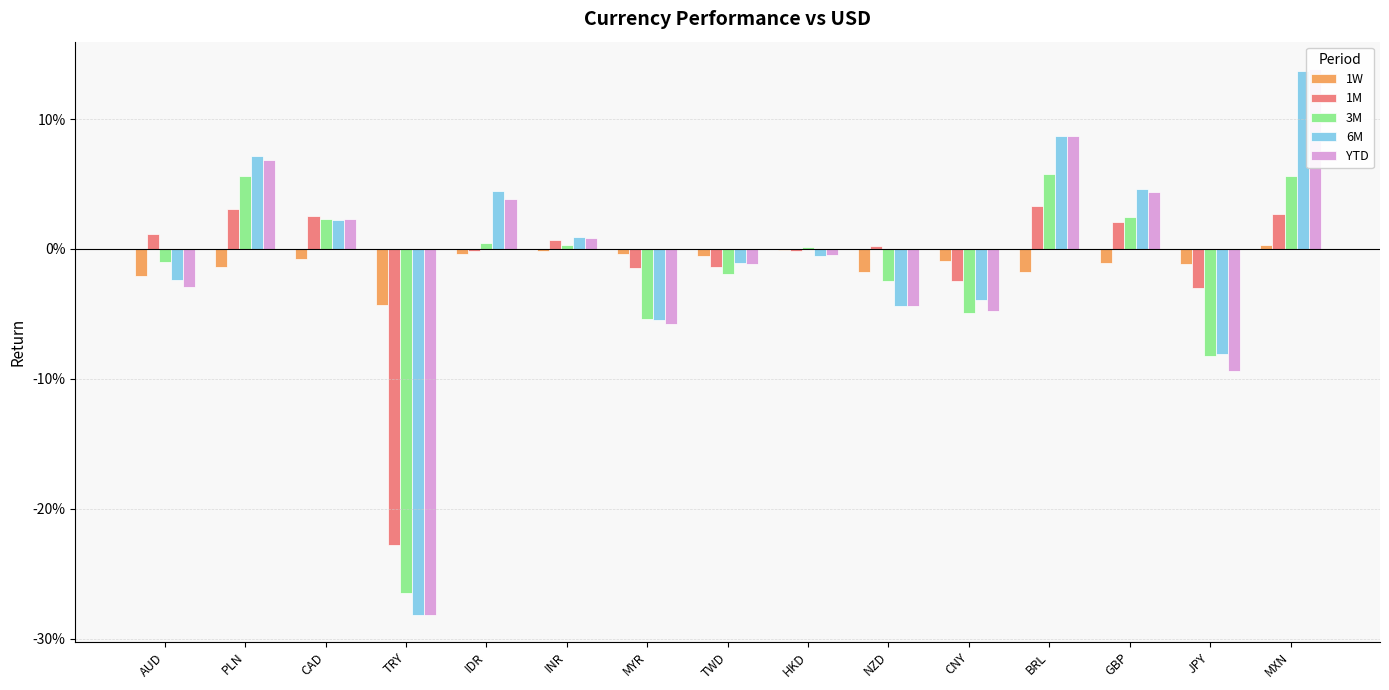

Which has a higher value, MXN or CAD?

MXN